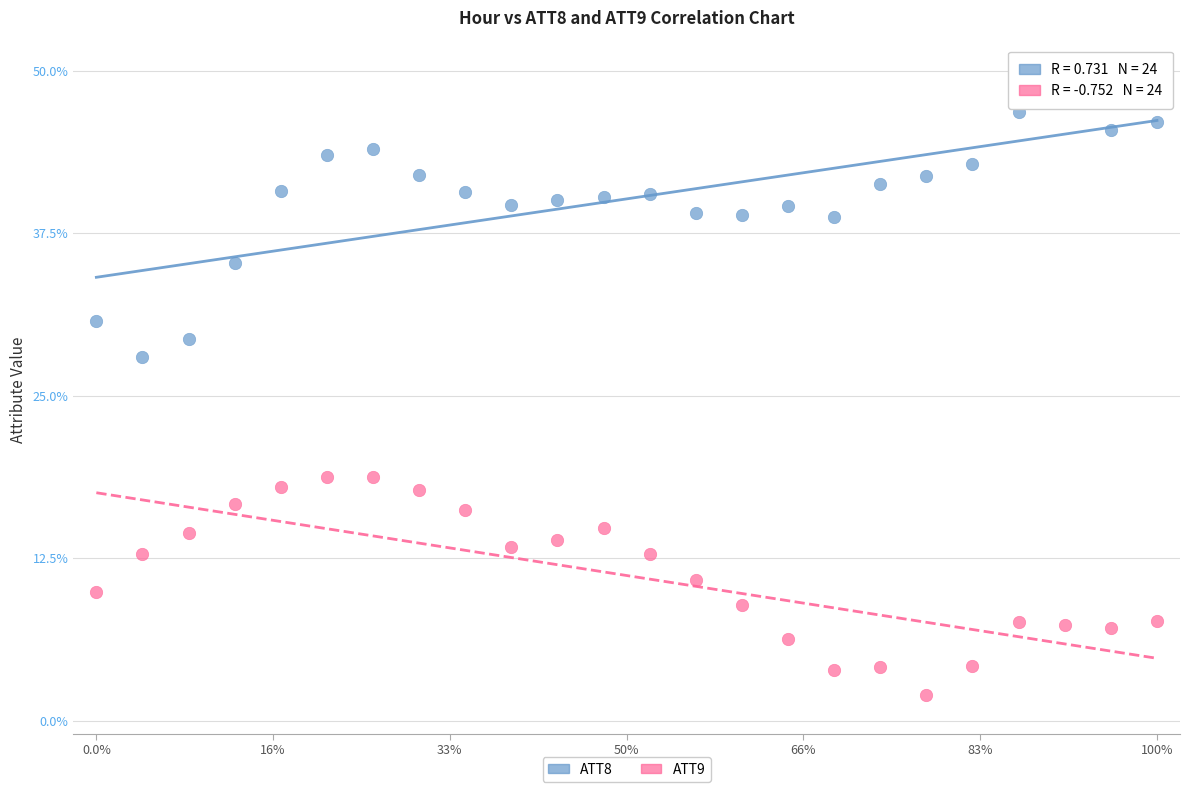

What are all the series names shown in the legend?

ATT8, ATT9